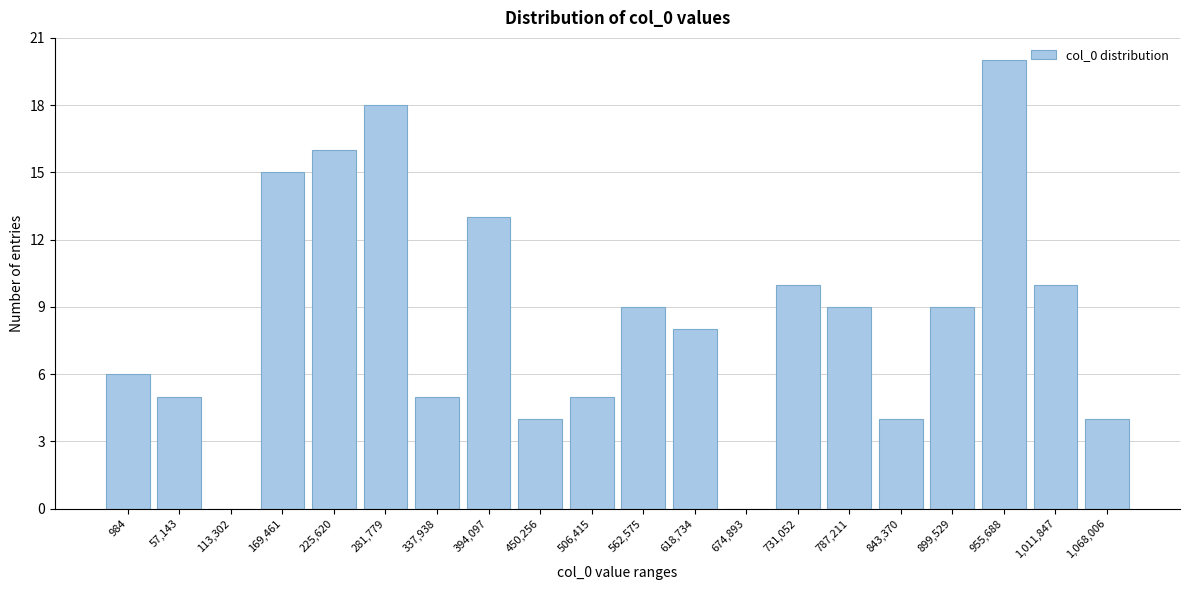

Reading left to right, list all the values displayed in this chart.

984=6	57,143=5	113,302=0	169,461=15	225,620=16	281,779=18	337,938=5	394,097=13	450,256=4	506,415=5	562,575=9	618,734=8	674,893=0	731,052=10	787,211=9	843,370=4	899,529=9	955,688=20	1,011,847=10	1,068,006=4